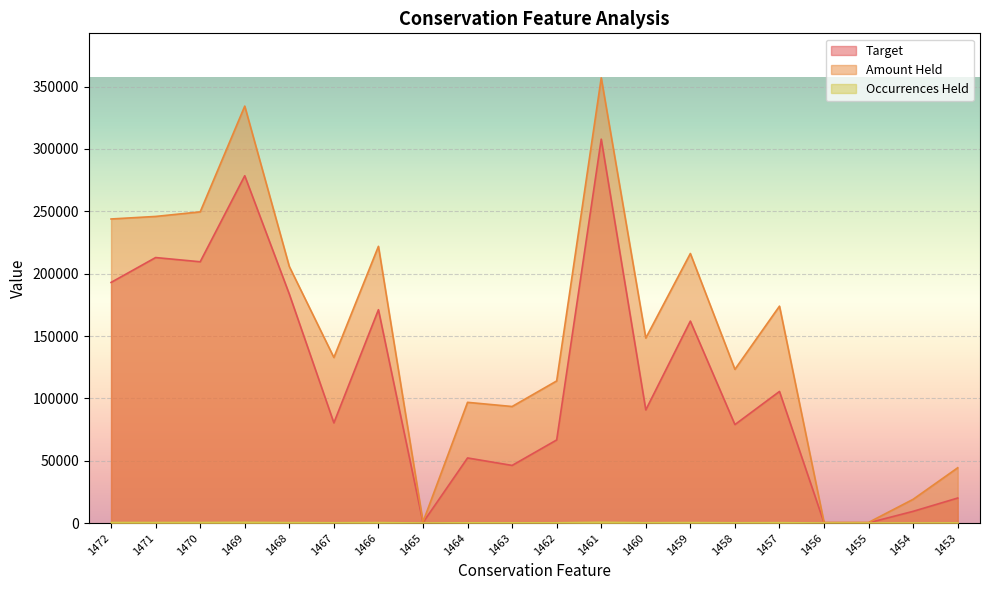

What is the smallest value displayed?

2.0